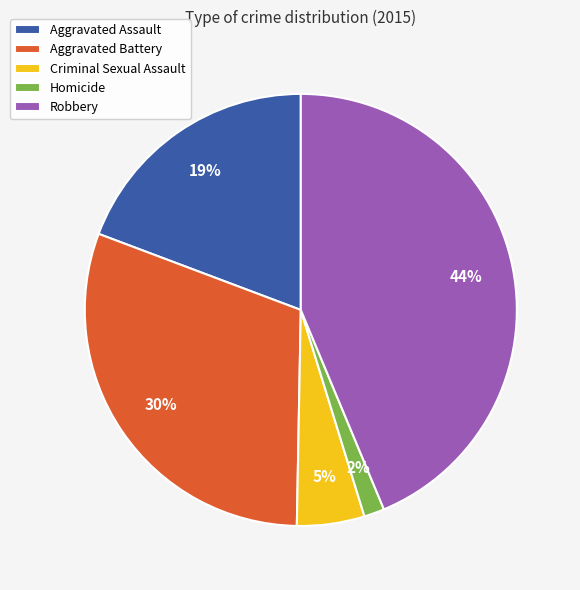

How many segments does this pie chart have?

5